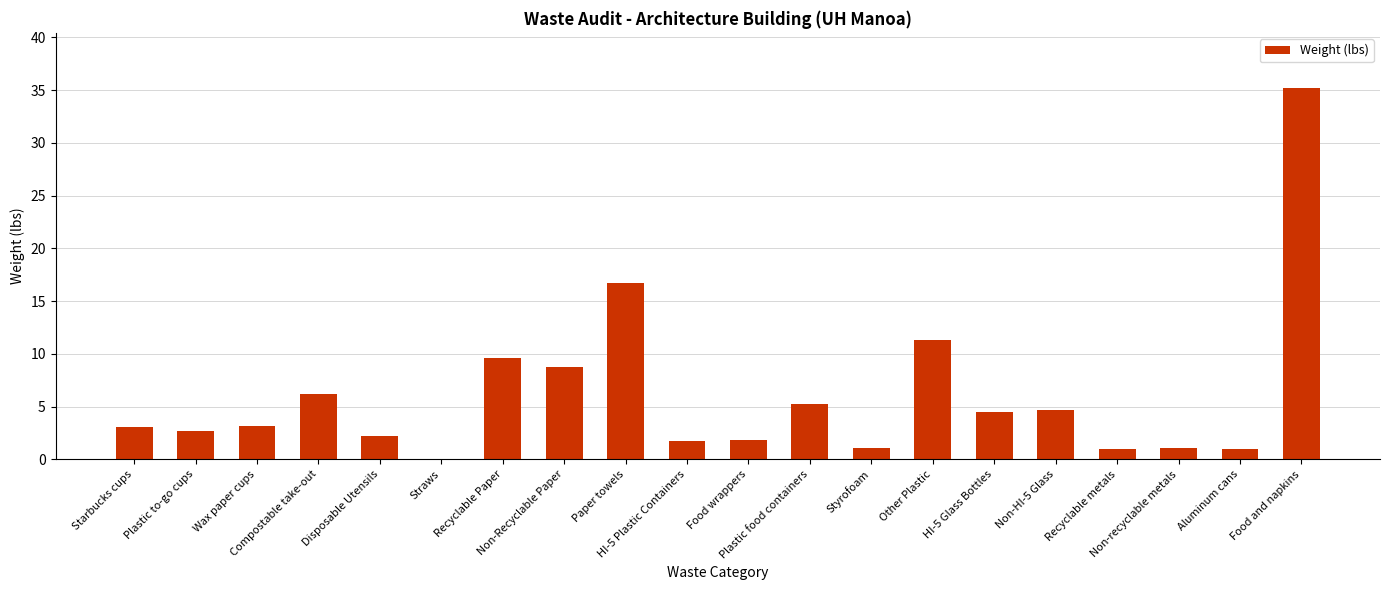

At which label is the value closest to 17?

Paper towels